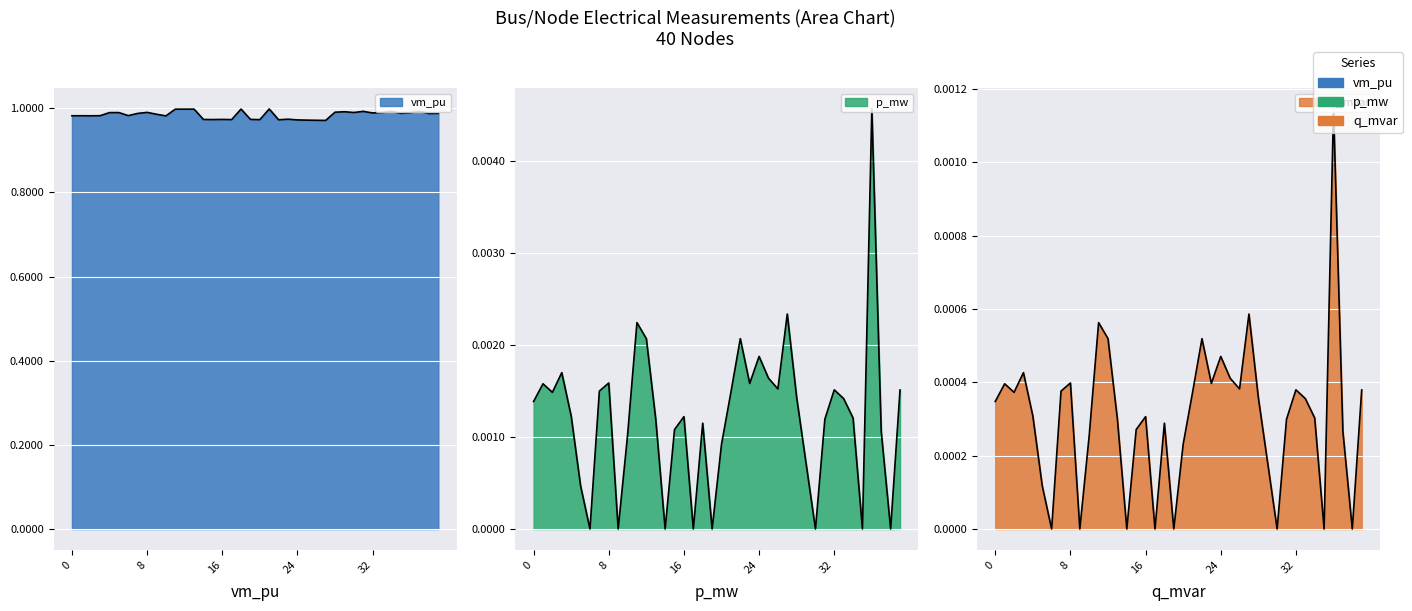

Is it true that p_mw equals 0.0 at 8?

False